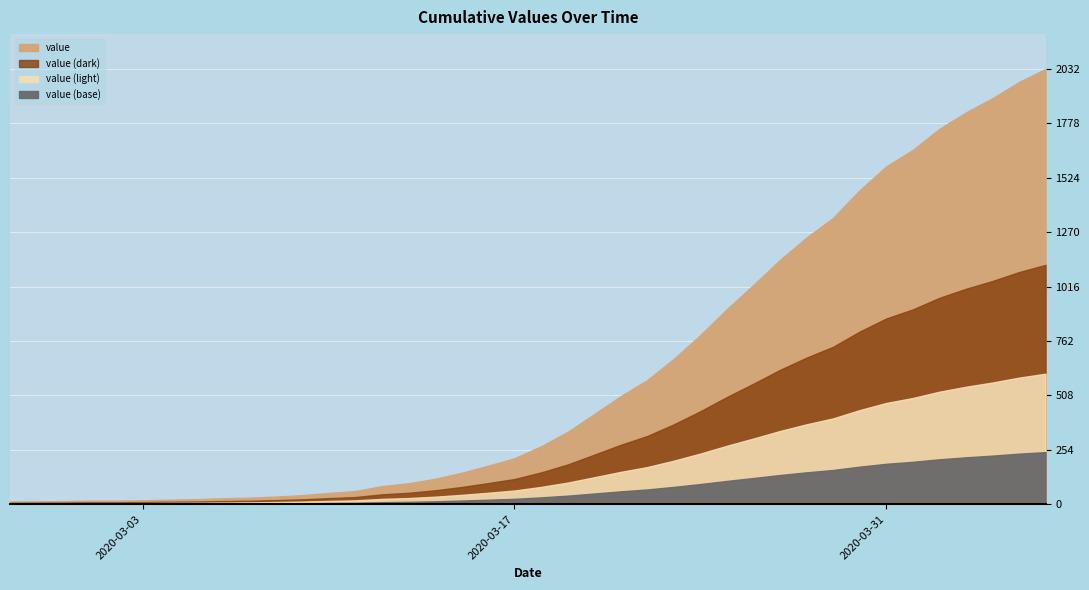

Rank the categories by value from lowest to highest.

2020-02-27, 2020-02-28, 2020-02-29, 2020-03-01, 2020-03-02, 2020-03-03, 2020-03-04, 2020-03-05, 2020-03-06, 2020-03-07, 2020-03-08, 2020-03-09, 2020-03-10, 2020-03-11, 2020-03-12, 2020-03-13, 2020-03-14, 2020-03-15, 2020-03-16, 2020-03-17, 2020-03-18, 2020-03-19, 2020-03-20, 2020-03-21, 2020-03-22, 2020-03-23, 2020-03-24, 2020-03-25, 2020-03-26, 2020-03-27, 2020-03-28, 2020-03-29, 2020-03-30, 2020-03-31, 2020-04-01, 2020-04-02, 2020-04-03, 2020-04-04, 2020-04-05, 2020-04-06